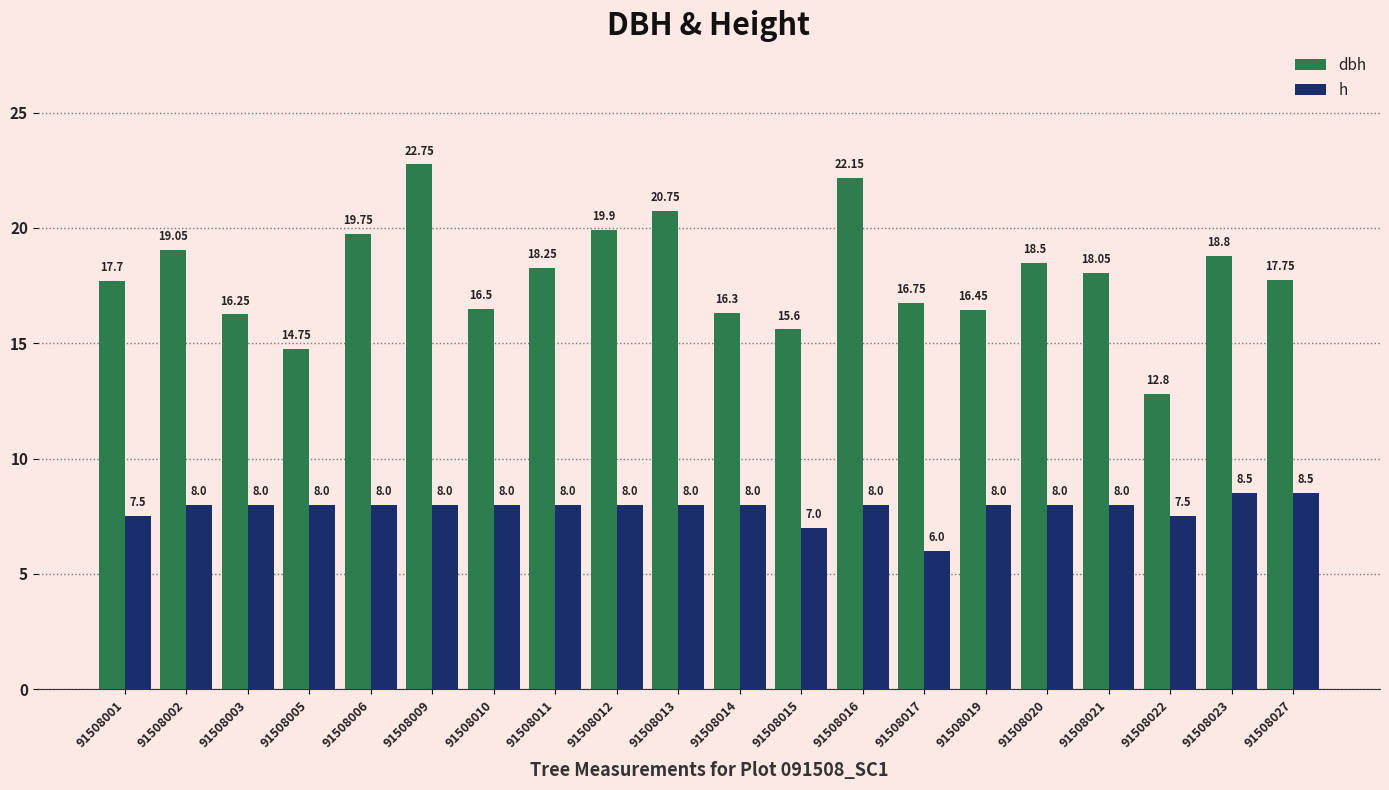

List the labels in order of dbh value, smallest first.

91508022, 91508005, 91508015, 91508003, 91508014, 91508019, 91508010, 91508017, 91508001, 91508027, 91508021, 91508011, 91508020, 91508023, 91508002, 91508006, 91508012, 91508013, 91508016, 91508009